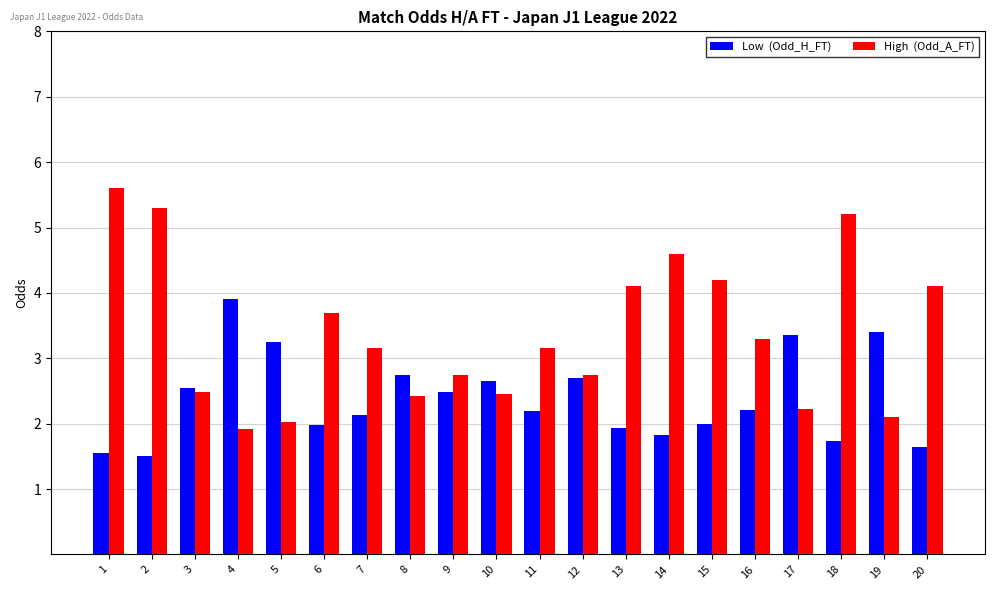

How many distinct data groups are displayed?

2